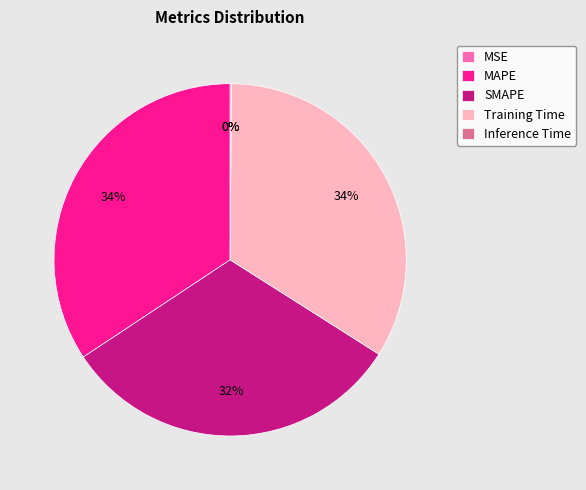

Combined, do MAPE and Training Time account for over 50%?

Yes